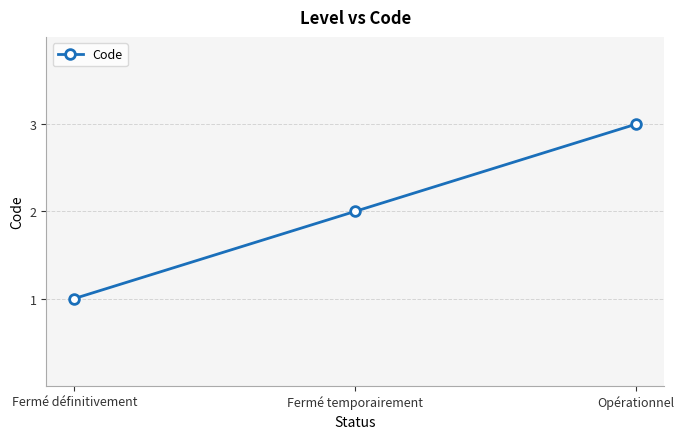

What is the value of the 1st point from the left?

1